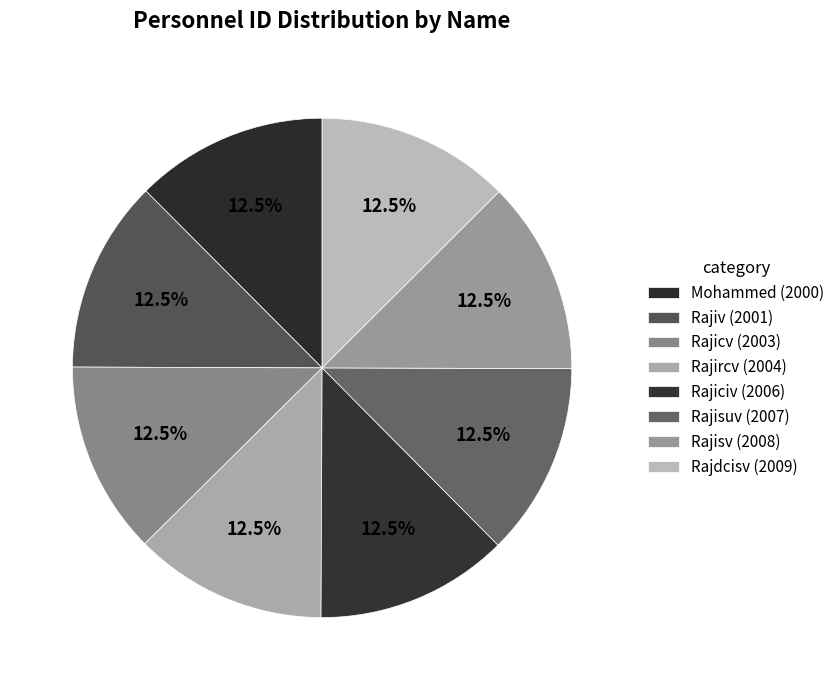

Count the number of slices in the pie.

8